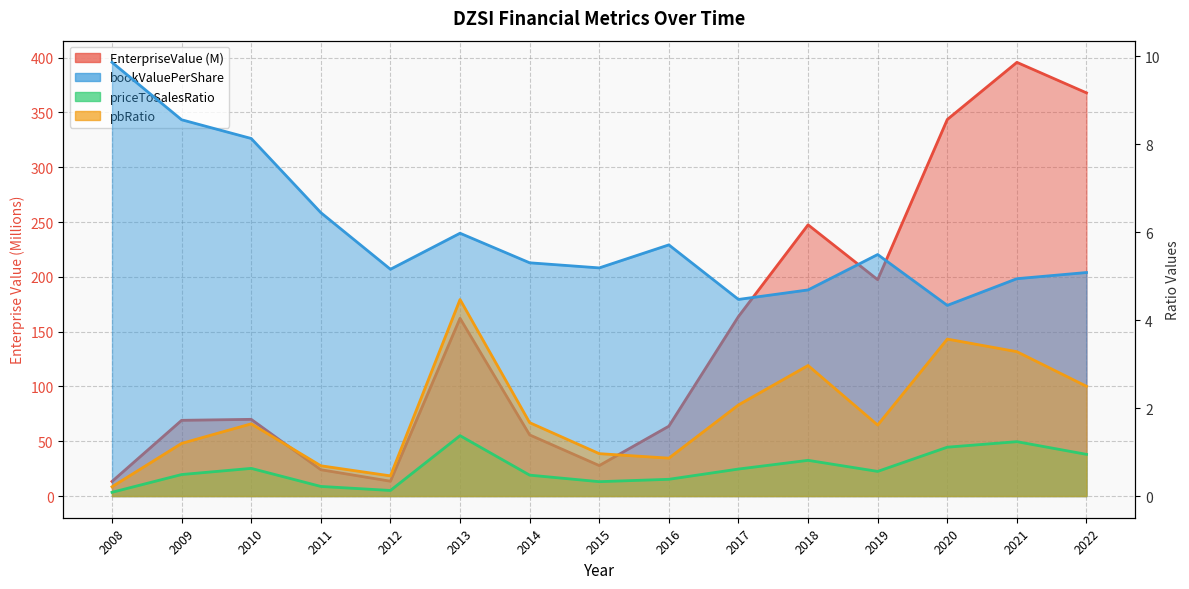

List the series in order of their peak value, lowest first.

priceToSalesRatio, pbRatio, bookValuePerShare, EnterpriseValue